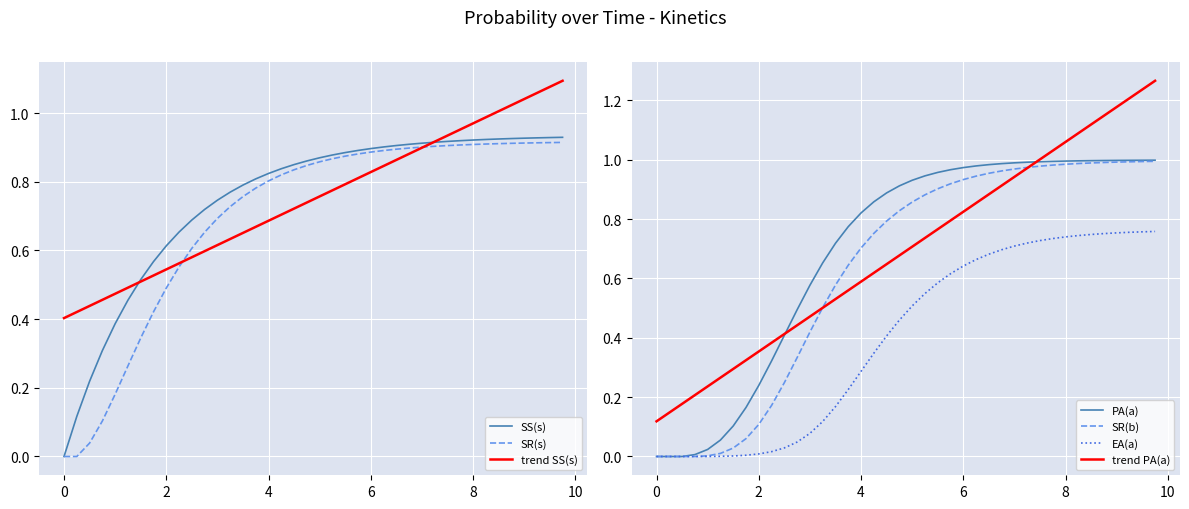

Which series has the largest total across all categories?

SS_s